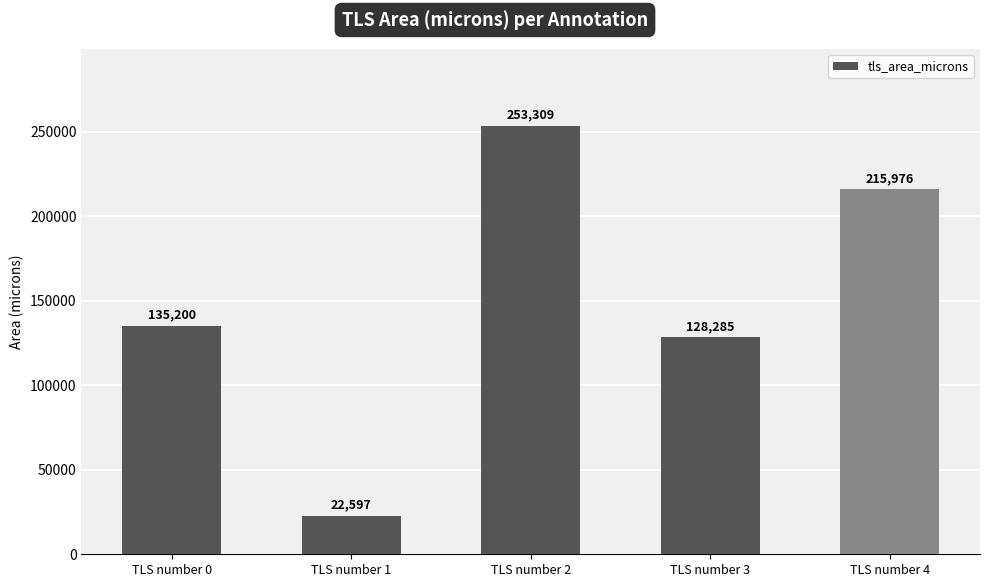

What is the difference between the second highest and minimum values?

193378.4